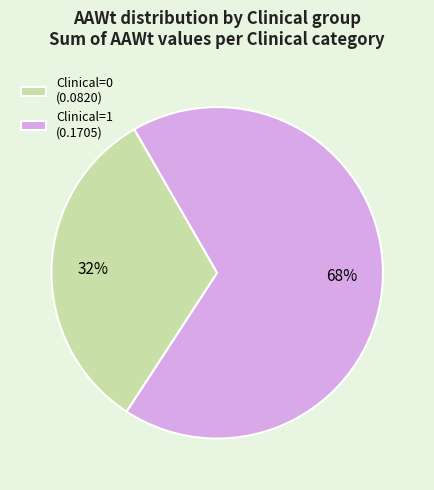

Do Clinical=1 (0.1705) and Clinical=0 (0.0820) together represent more than half of the pie?

Yes